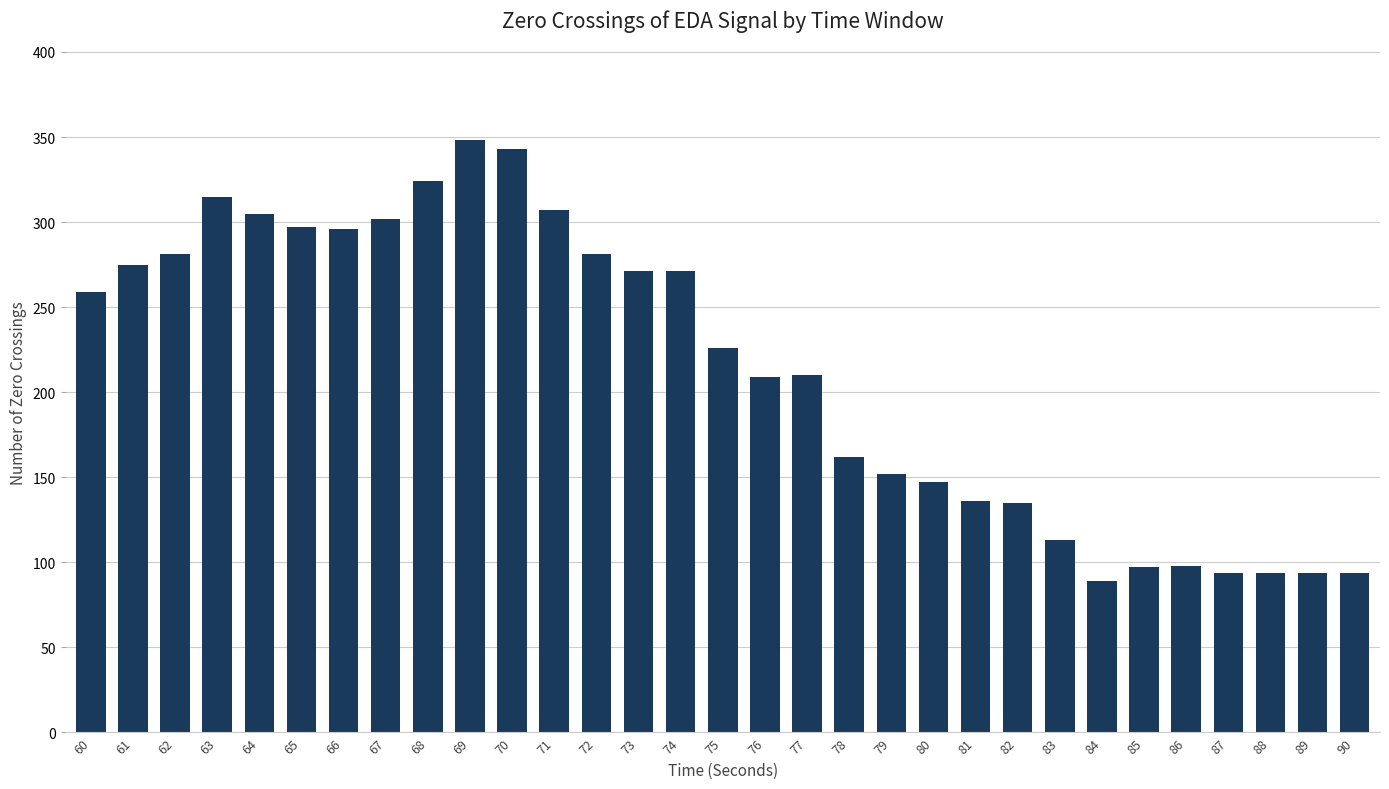

Read the value at 63, to the nearest 10.

320